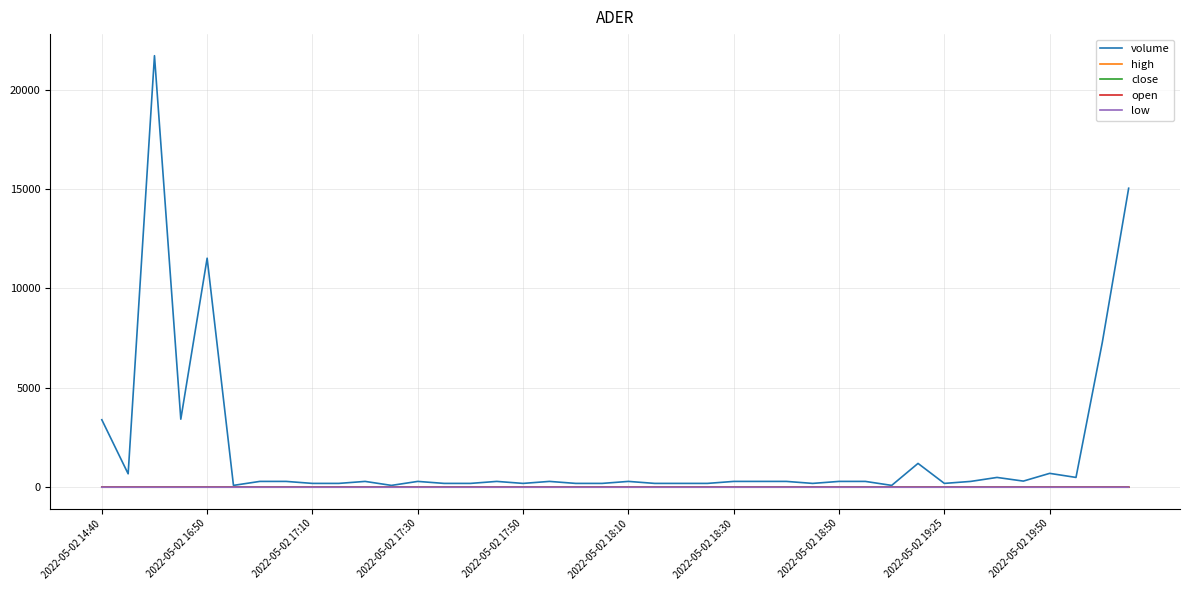

Which series has the largest range (max minus min)?

volume